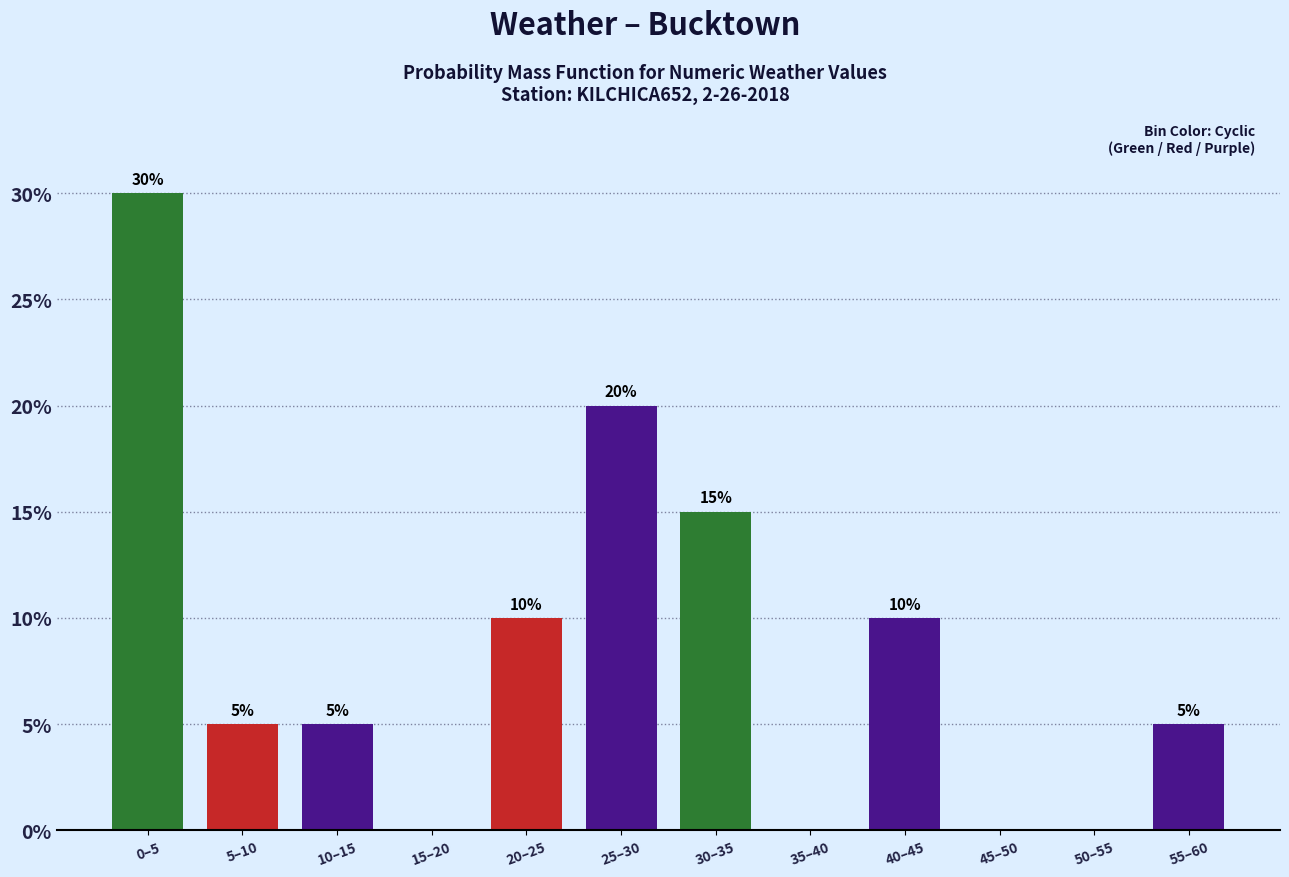

Reading right to left, list all the values displayed in this chart.

55–60=5	50–55=0	45–50=0	40–45=10	35–40=0	30–35=15	25–30=20	20–25=10	15–20=0	10–15=5	5–10=5	0–5=30